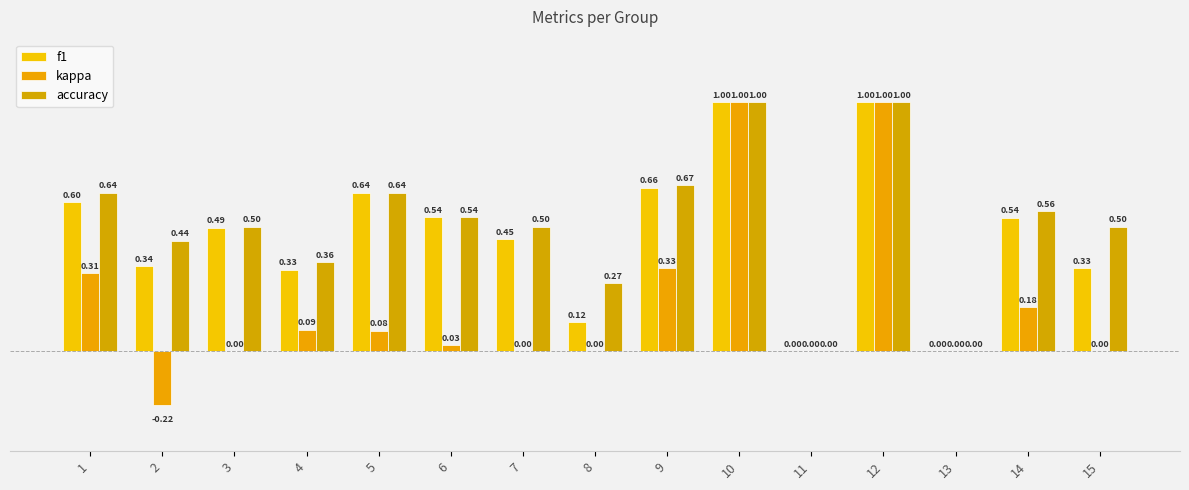

Reading left to right, what are all the values shown in this chart?

f1: 1=0.6	2=0.3	3=0.5	4=0.3	5=0.6	6=0.5	7=0.5	8=0.1	9=0.7	10=1.0	11=0.0	12=1.0	13=0.0	14=0.5	15=0.3
kappa: 1=0.3	2=-0.2	3=0.0	4=0.1	5=0.1	6=0.0	7=0.0	8=0.0	9=0.3	10=1.0	11=0.0	12=1.0	13=0.0	14=0.2	15=0.0
accuracy: 1=0.6	2=0.4	3=0.5	4=0.4	5=0.6	6=0.5	7=0.5	8=0.3	9=0.7	10=1.0	11=0.0	12=1.0	13=0.0	14=0.6	15=0.5